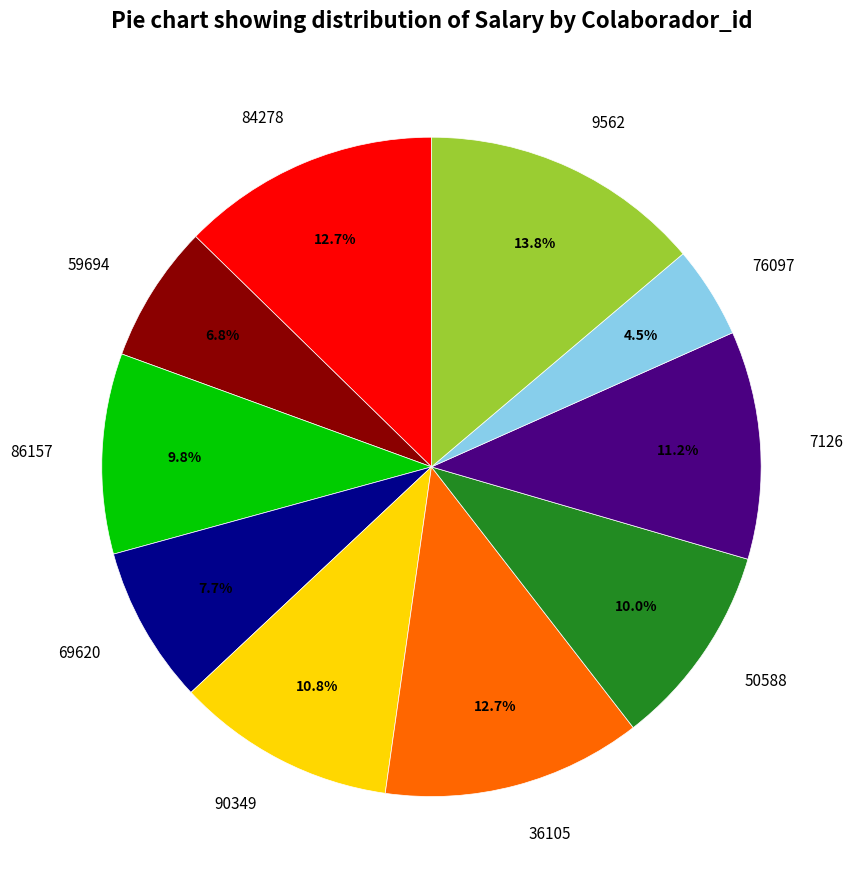

Combined, what portion of the pie is 86157 and 90349?

20.6%